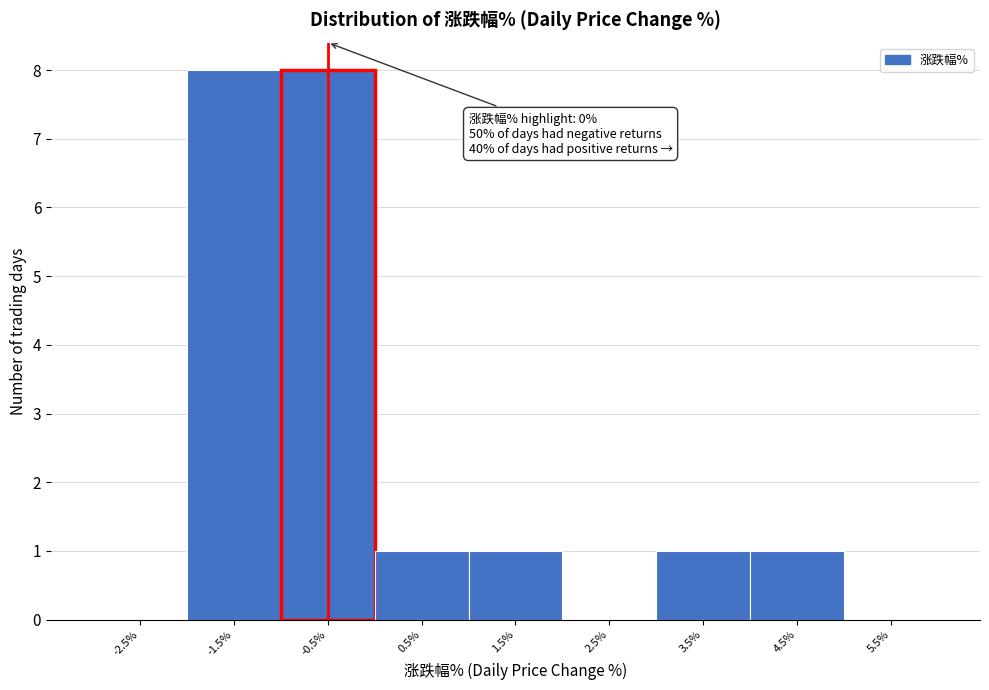

Reading left to right, transcribe all the data shown in this chart.

-2.5%=0	-1.5%=8	-0.5%=8	0.5%=1	1.5%=1	2.5%=0	3.5%=1	4.5%=1	5.5%=0